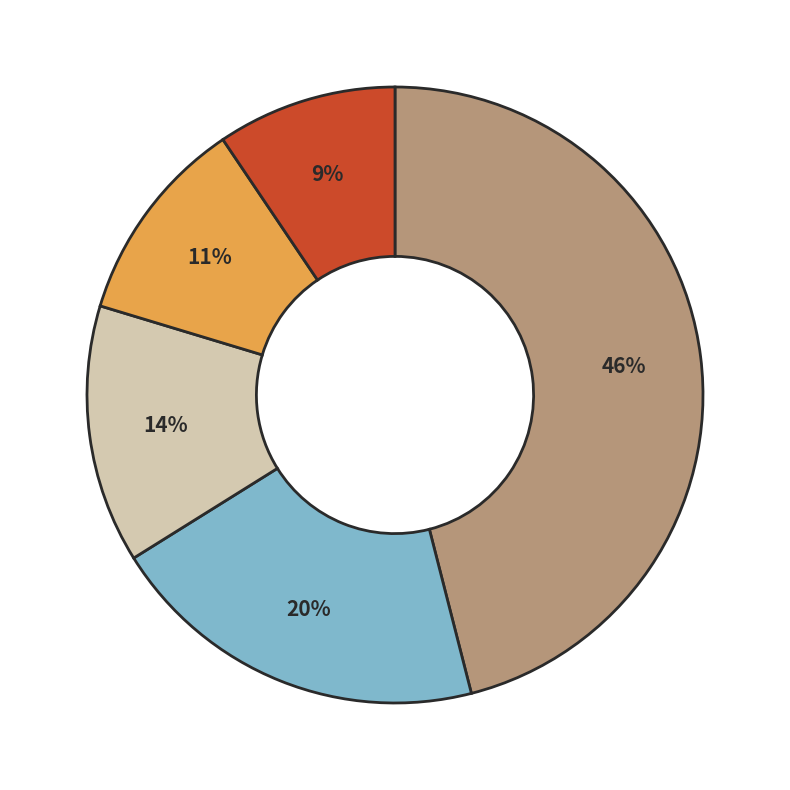

To the nearest percent, what is the average slice percentage?

20%